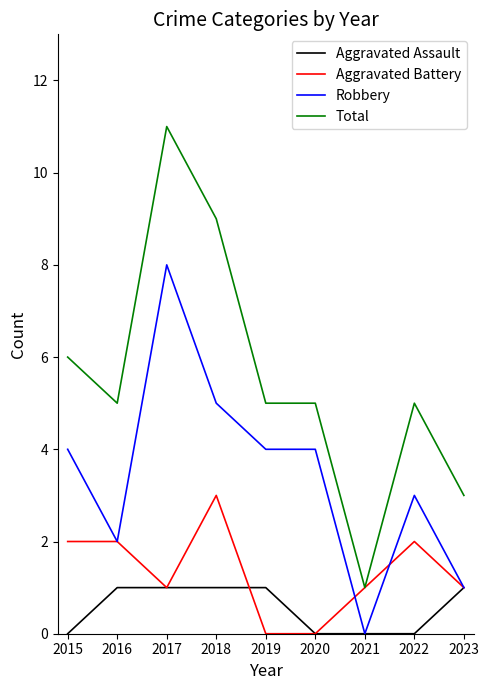

Reading right to left, what are all the values shown in this chart?

Aggravated Assault: 1	0	0	0	1	1	1	1	0
Aggravated Battery: 1	2	1	0	0	3	1	2	2
Robbery: 1	3	0	4	4	5	8	2	4
Total: 3	5	1	5	5	9	11	5	6